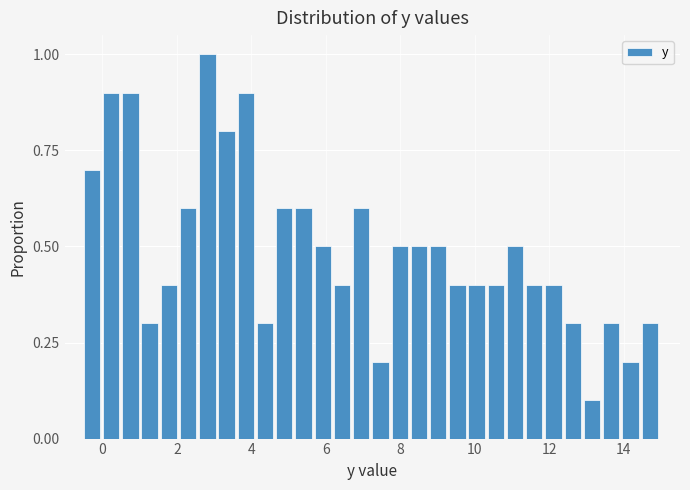

Around what value on the x-axis is the tallest bar? Give the approximate position of its centre, as read against the axis.

2.8